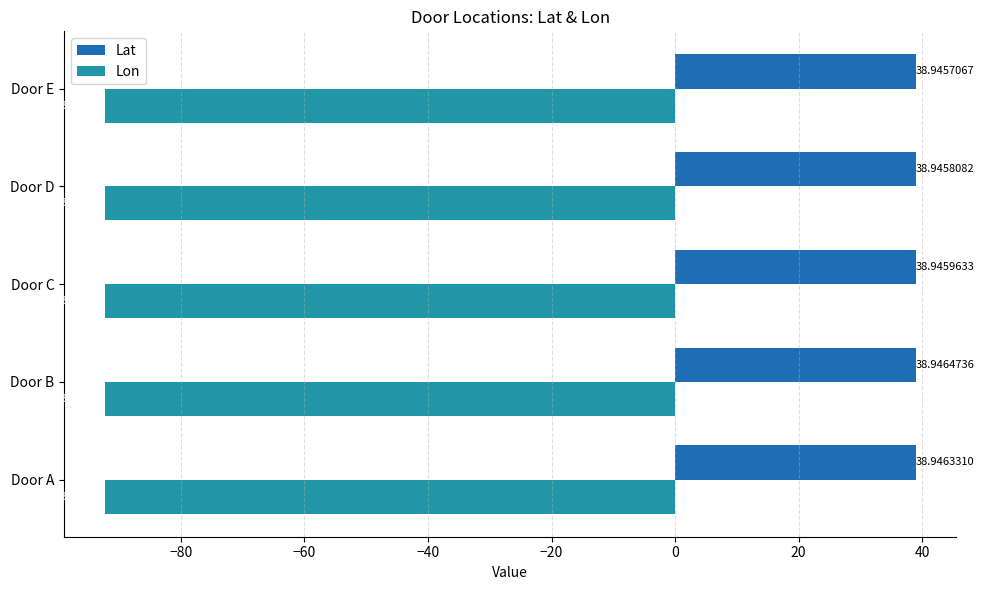

At which label is Lat closest to 38?

Door E